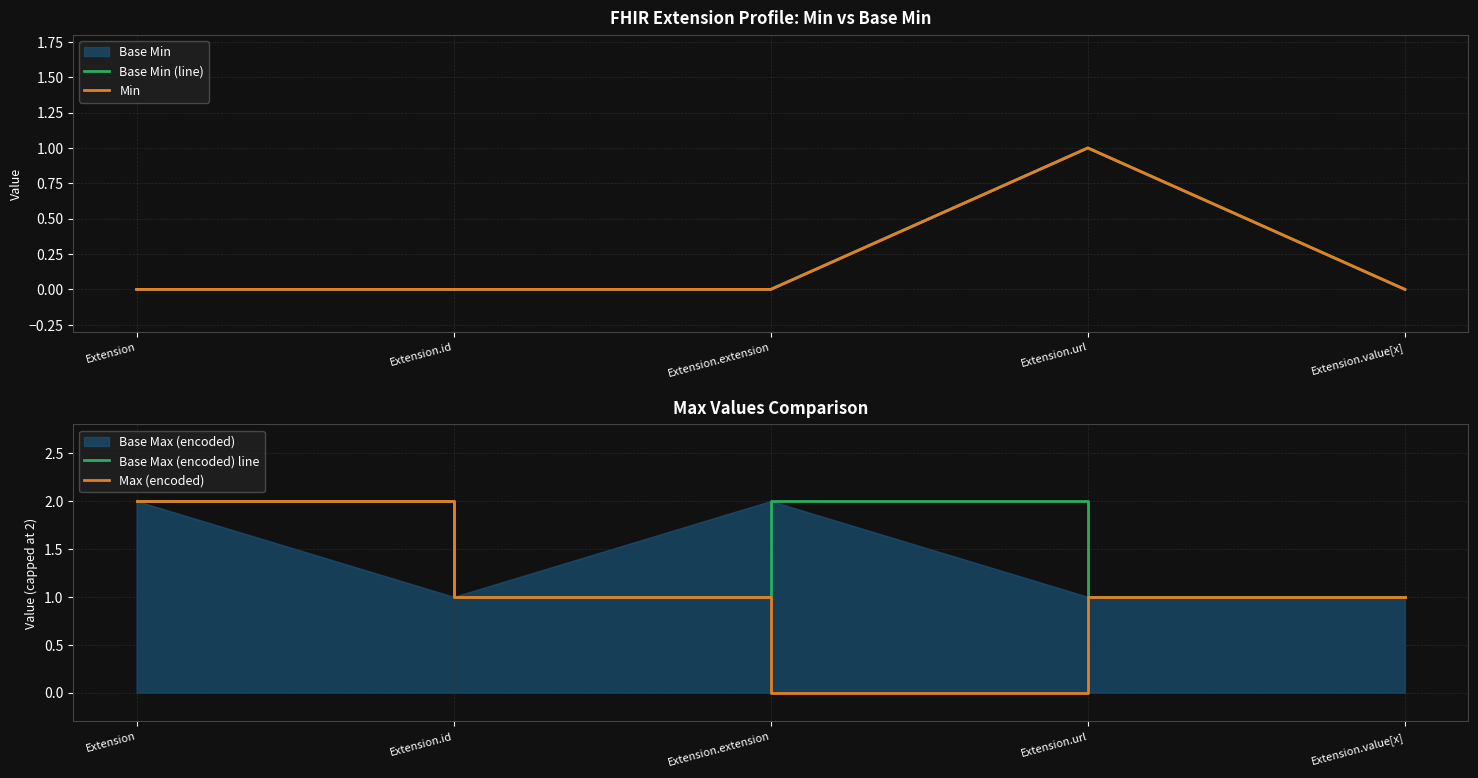

What is the total value across all series at Extension.id?

2